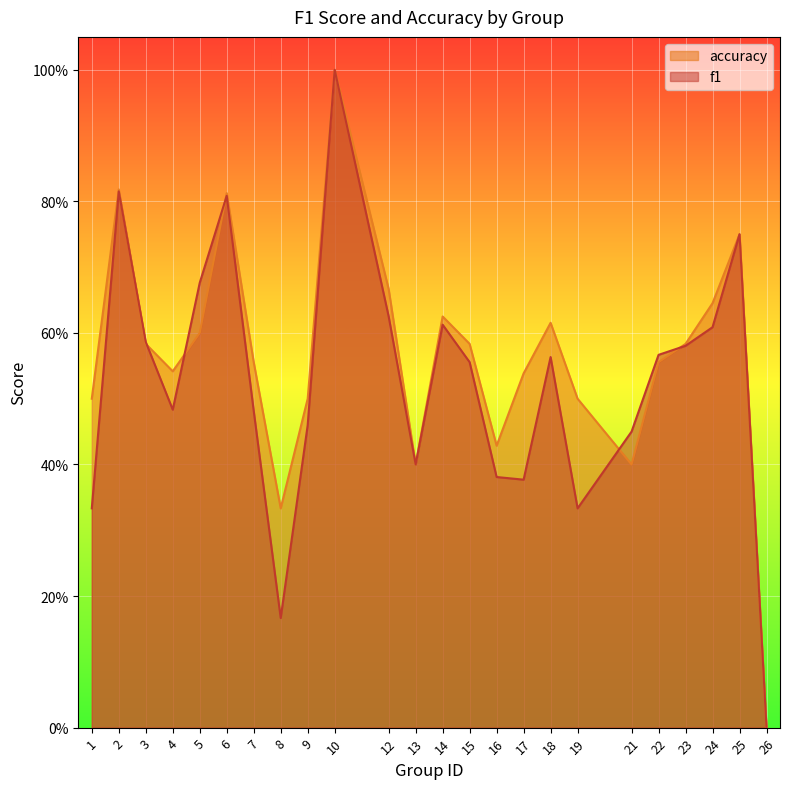

The value of accuracy at 6 is 0.8. True or false?

True